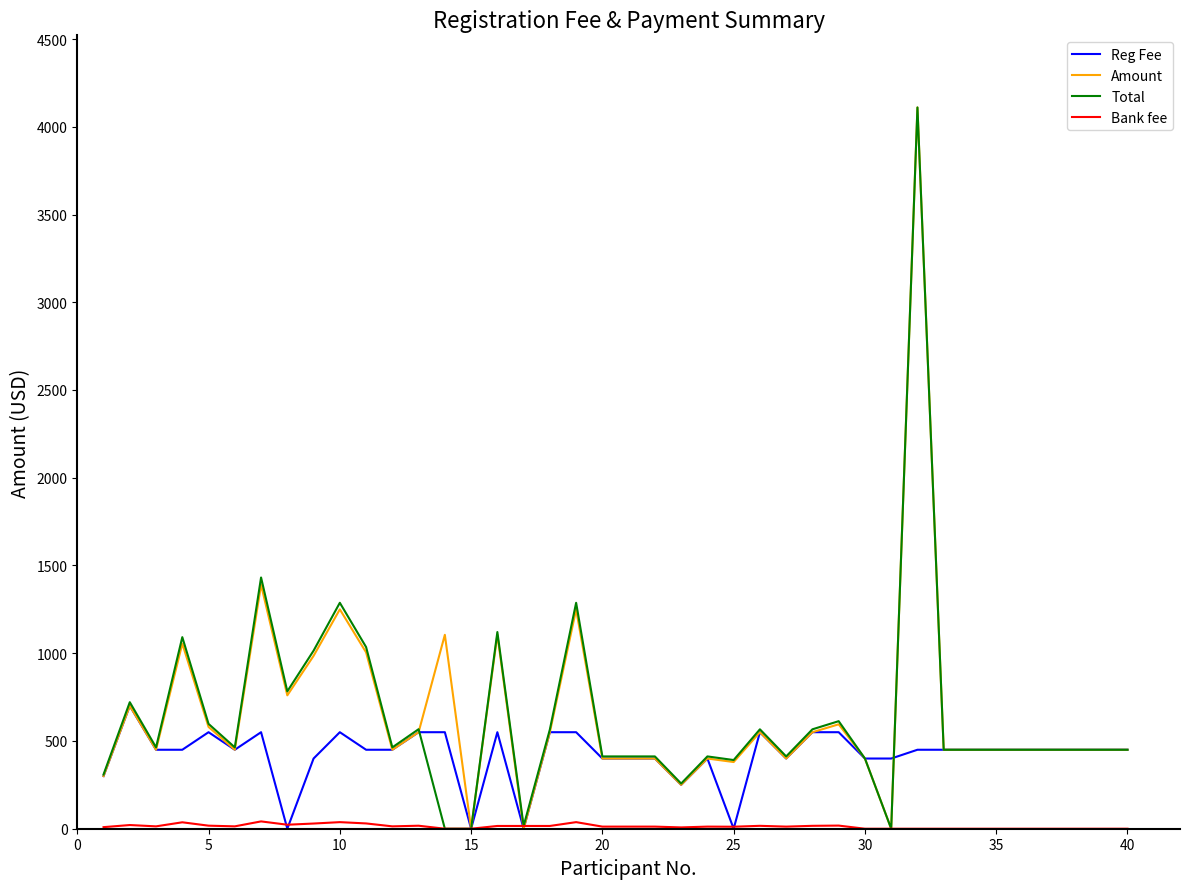

What is the greatest value displayed?

4110.0